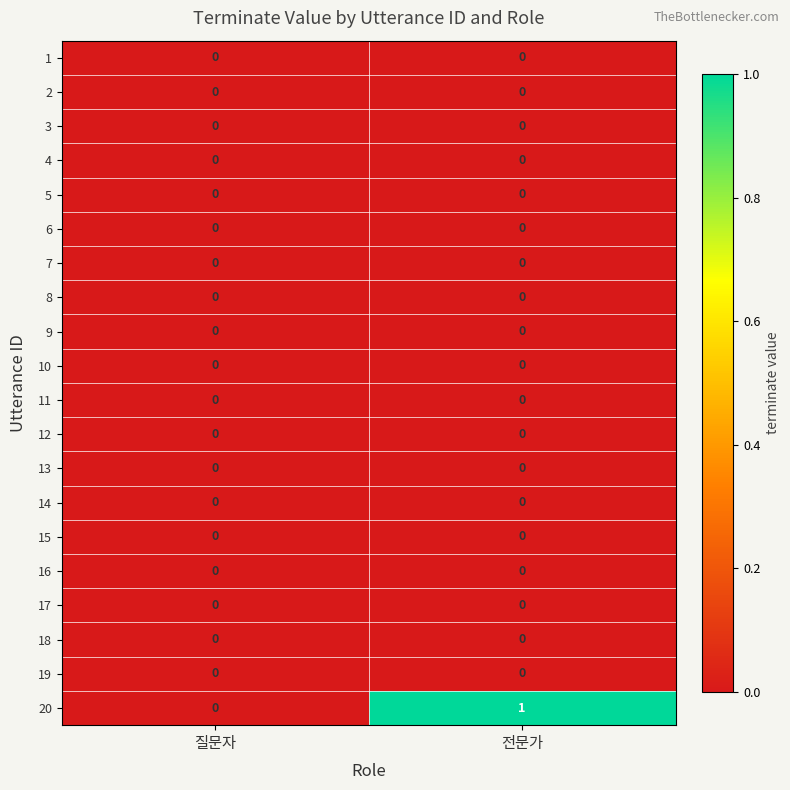

Which label corresponds to the largest value in the chart?

전문가